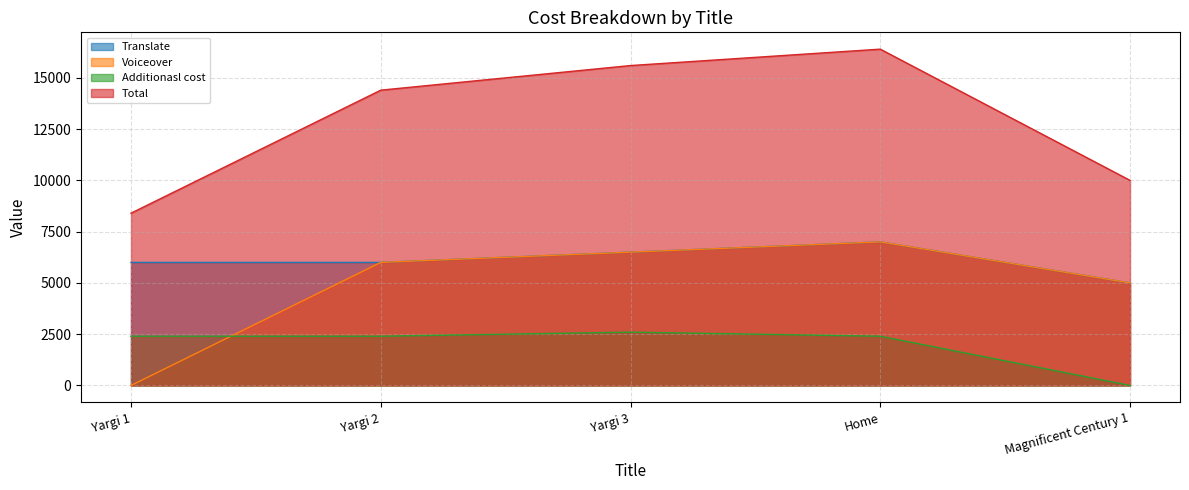

How many lines are shown in the chart?

4